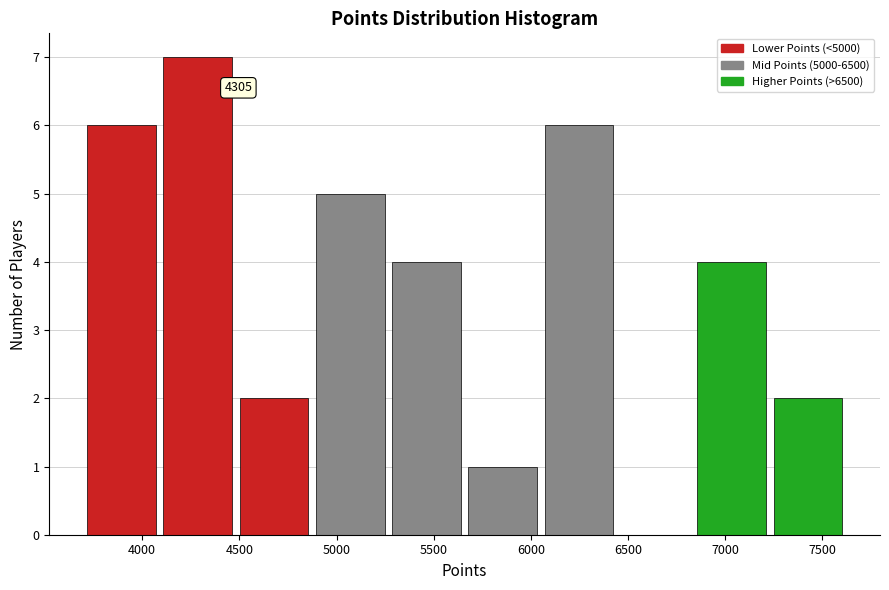

Over which range of the x-axis is the bar tallest?

4100 to 4500